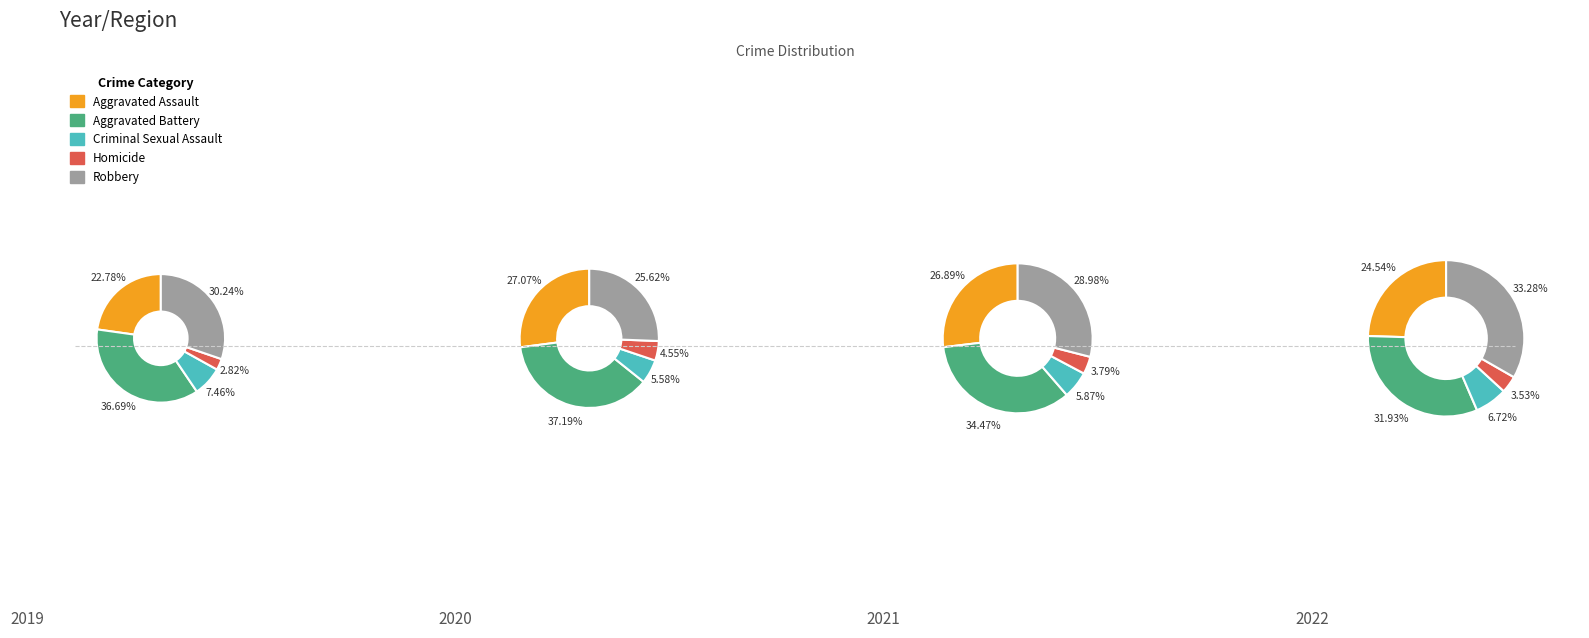

Does any single category account for the majority?

No